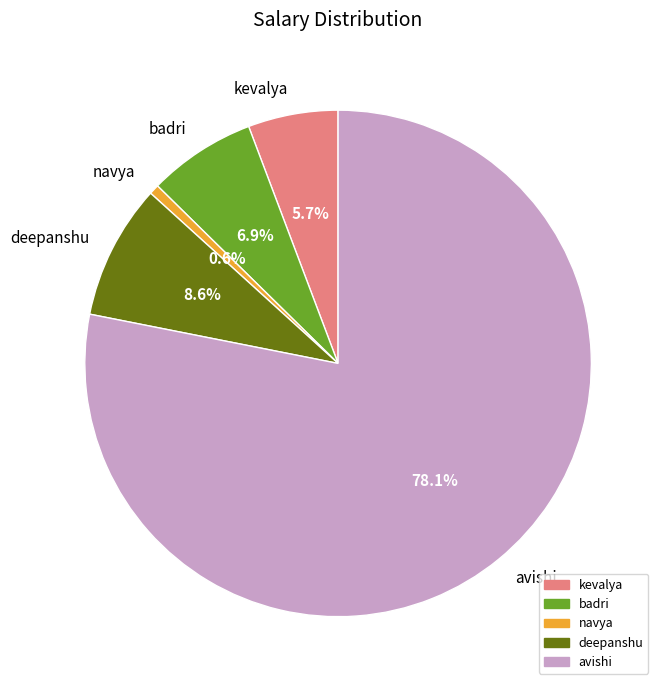

To the nearest percent, what is the combined percentage of badri and navya?

8%